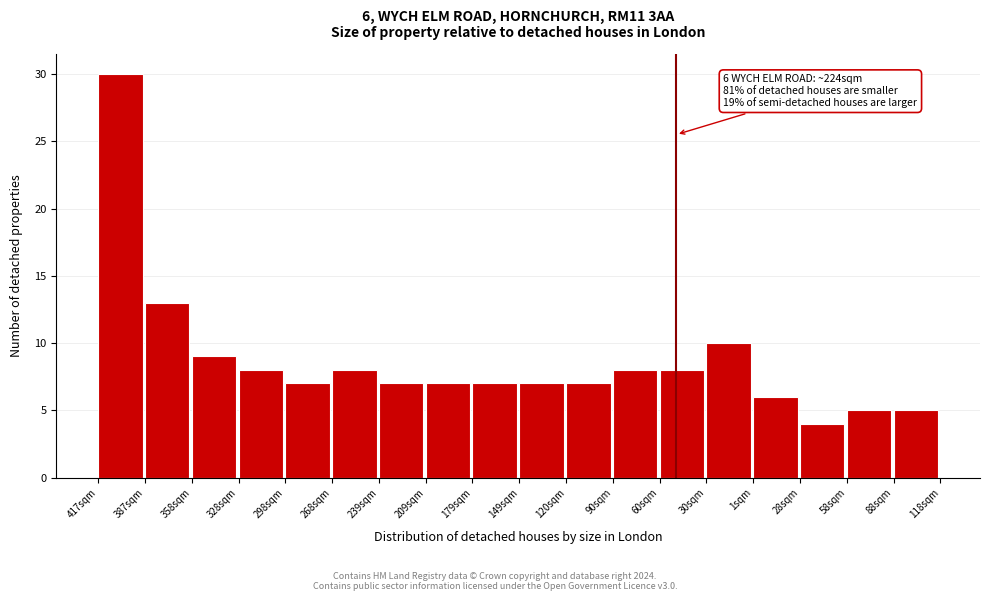

Reading left to right, transcribe all the data shown in this chart.

417sqm=30	387sqm=13	358sqm=9	328sqm=8	298sqm=7	268sqm=8	239sqm=7	209sqm=7	179sqm=7	149sqm=7	120sqm=7	90sqm=8	60sqm=8	30sqm=10	1sqm=6	28sqm=4	58sqm=5	88sqm=5